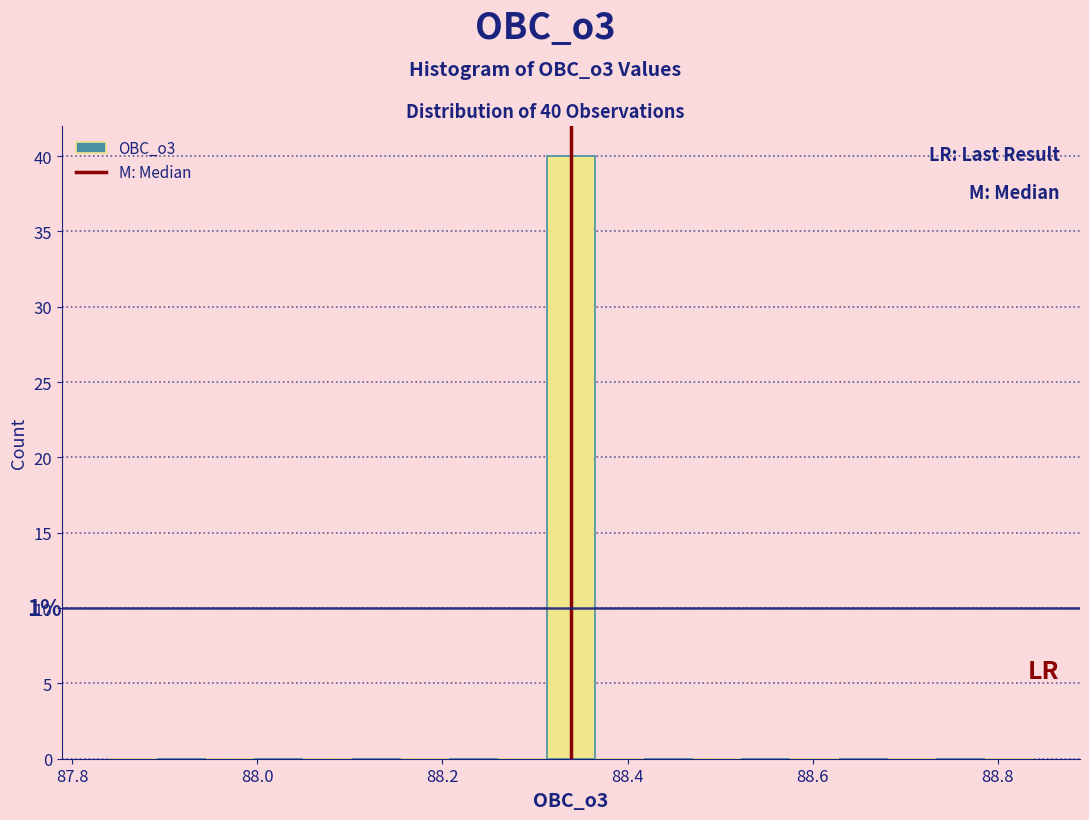

Around what value on the x-axis is the tallest bar? Give the approximate position of its centre, as read against the axis.

88.34